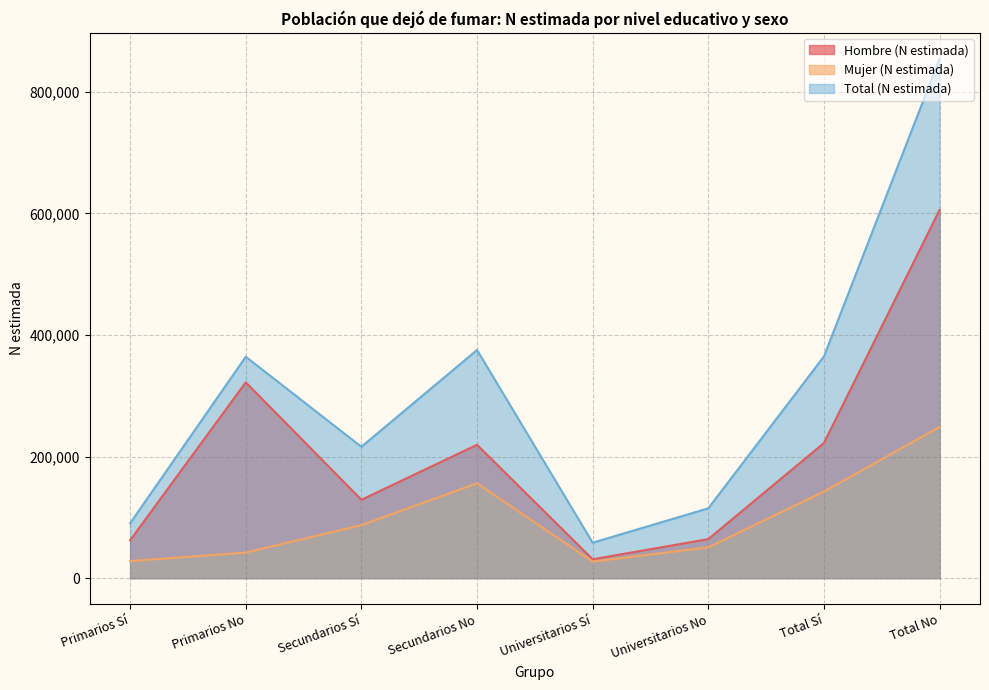

True or false: Hombre (N estimada) has more than 1 points higher than both neighbors.

True